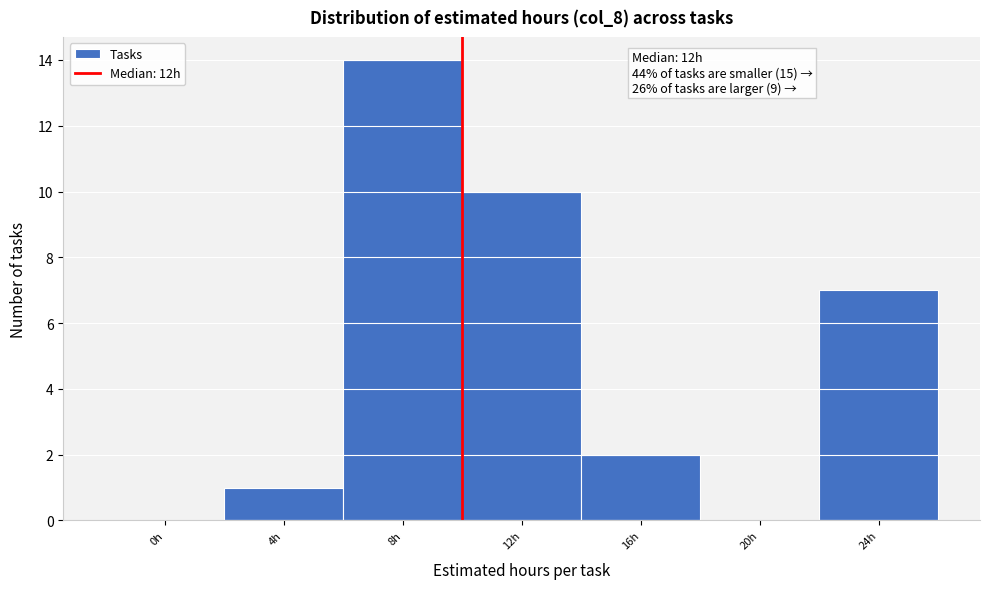

Reading left to right, transcribe all the data shown in this chart.

0h=0	4h=1	8h=14	12h=10	16h=2	20h=0	24h=7